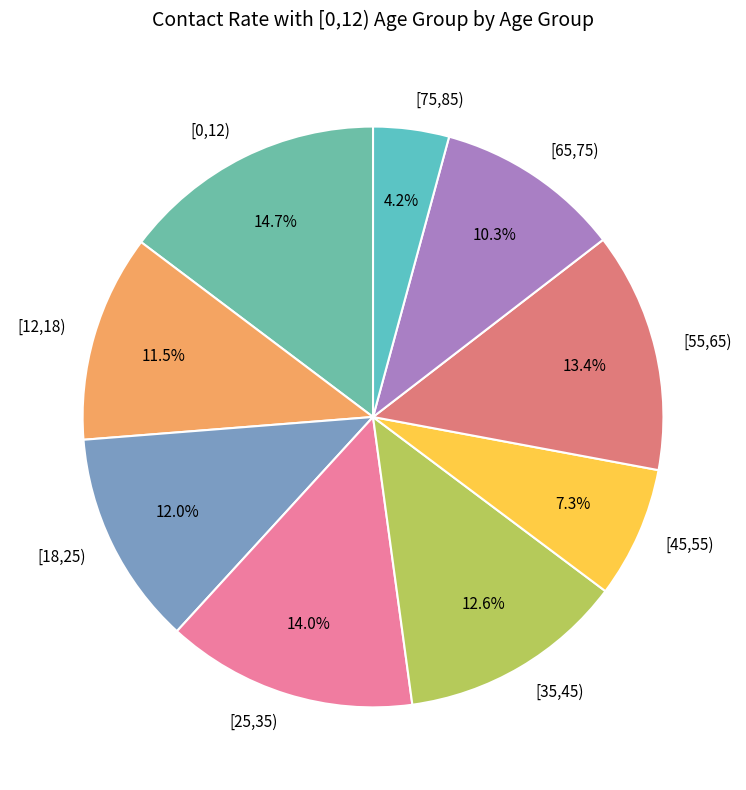

What percentage is the [35,45) slice, to the nearest percent?

13%